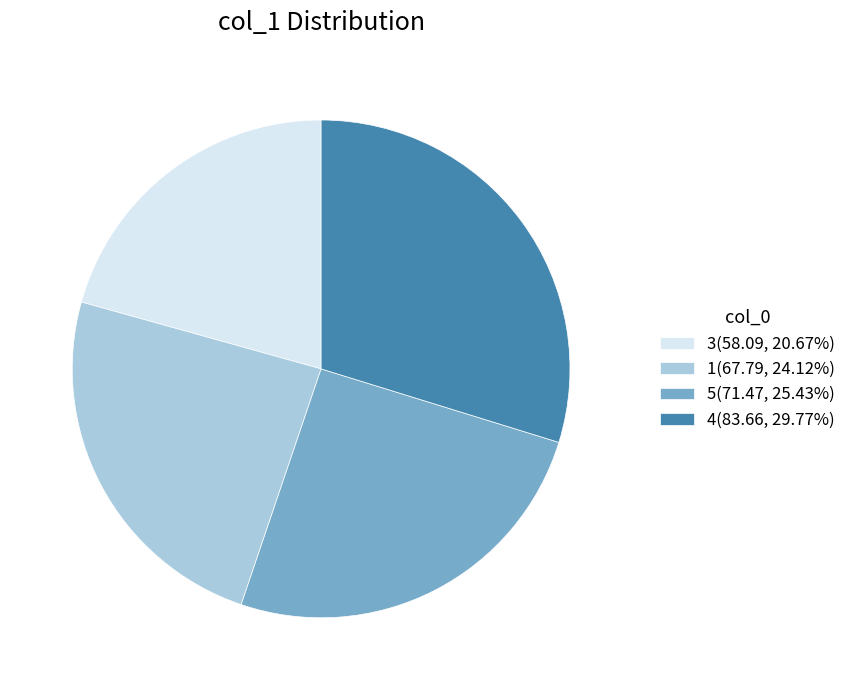

Which slice is the largest?

4